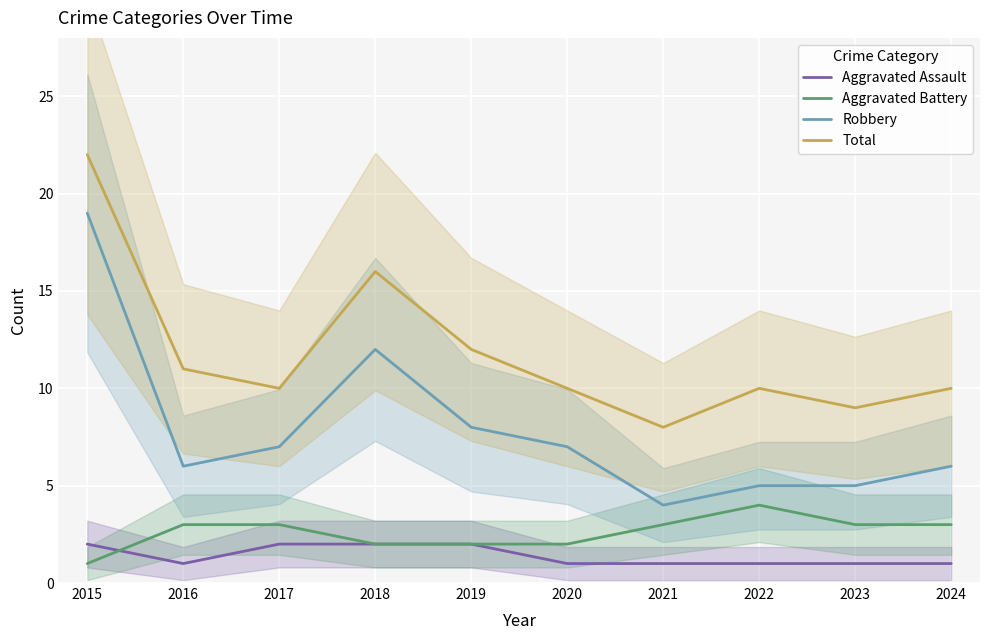

Which series changed the most between 2019 and 2024?

Robbery